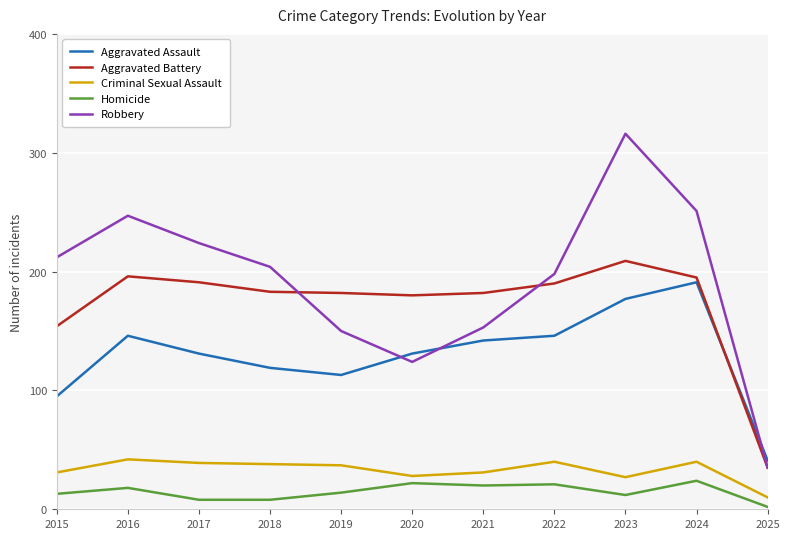

After their last crossing, which series has the higher values: Aggravated Assault or Robbery?

Aggravated Assault